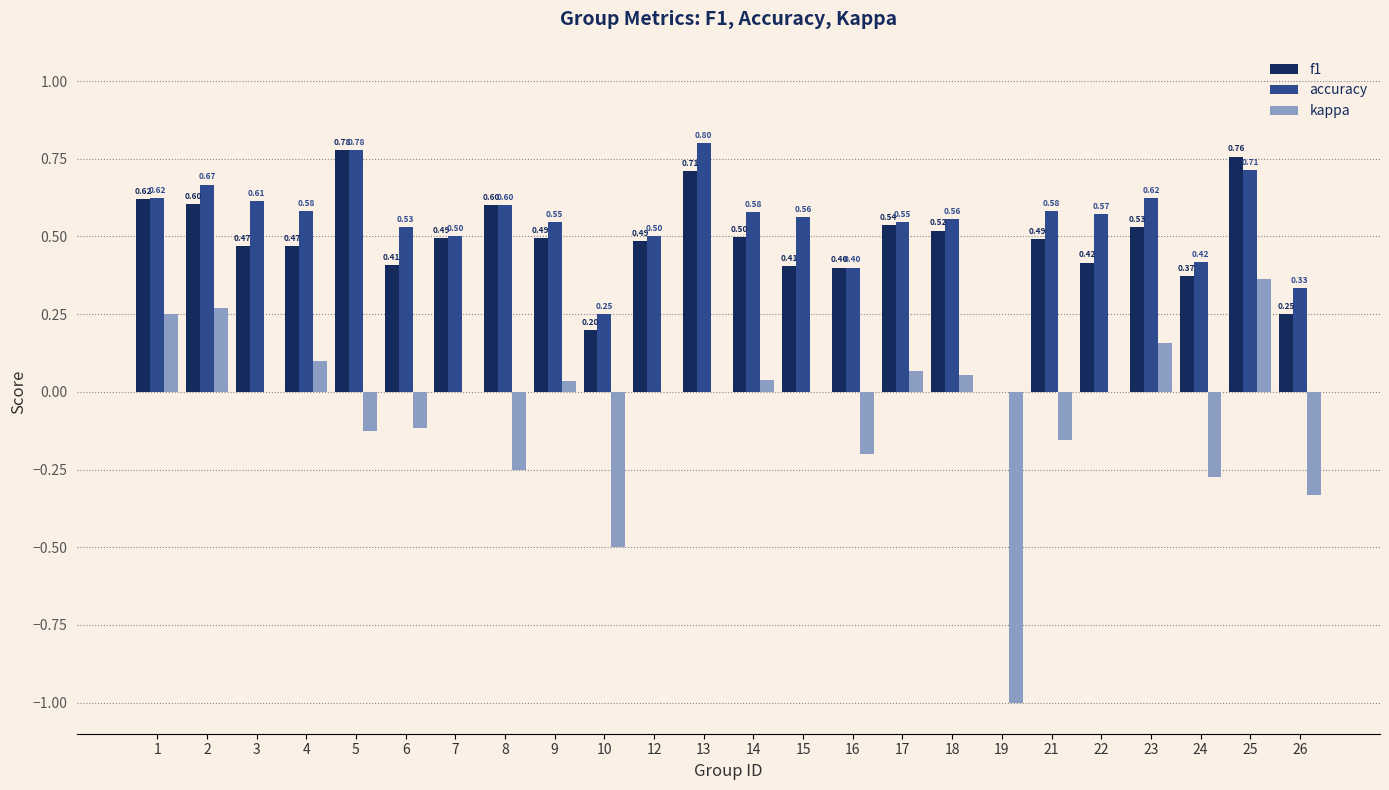

Which series changed the most between 19 and 25?

kappa